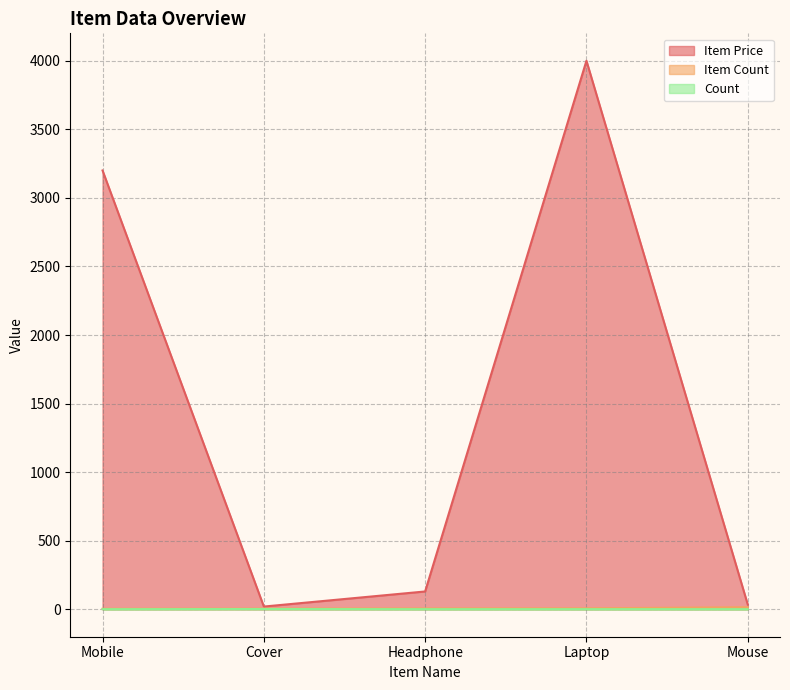

How many interior local peaks does the Count series have?

1